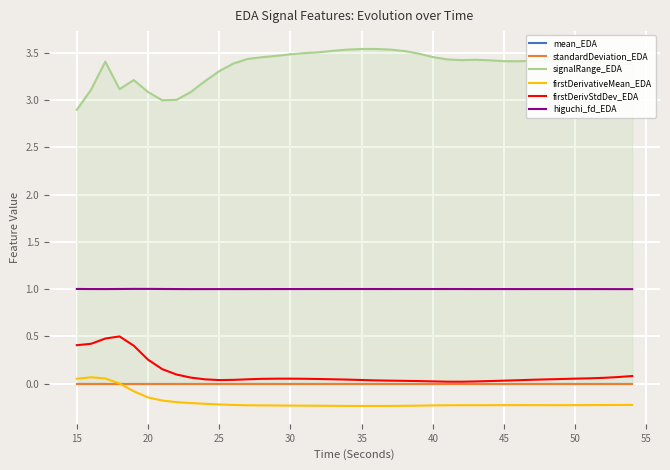

What is the smallest value displayed?

-0.2